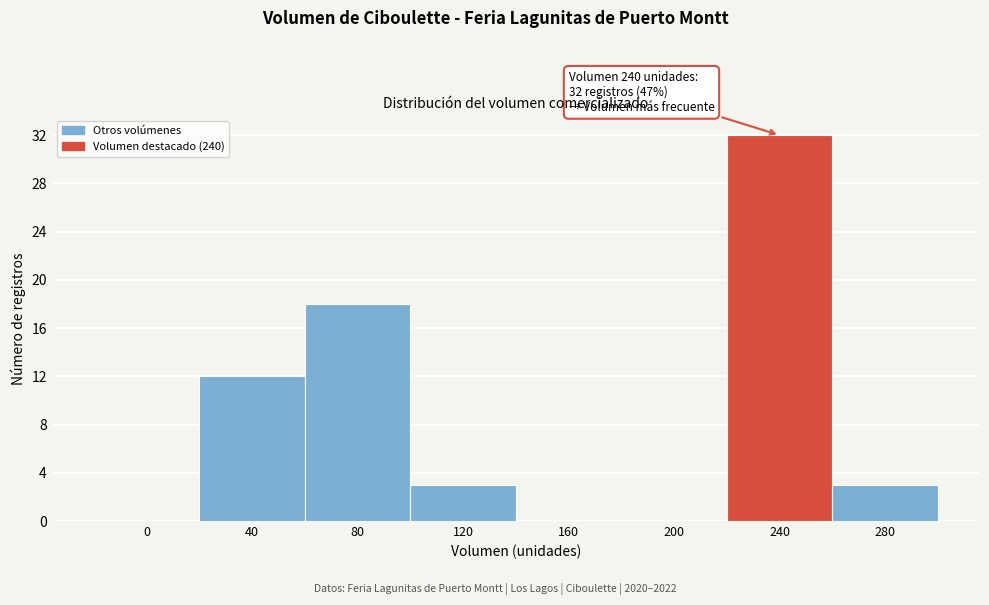

Reading left to right, list all the values displayed in this chart.

0=0	40=12	80=18	120=3	160=0	200=0	240=32	280=3